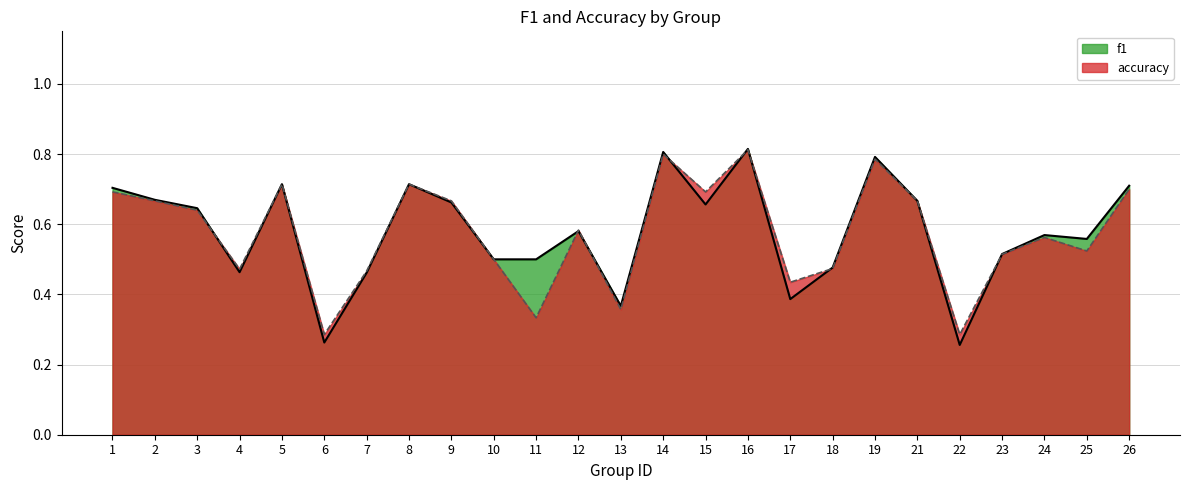

How many series are shown in this chart?

2